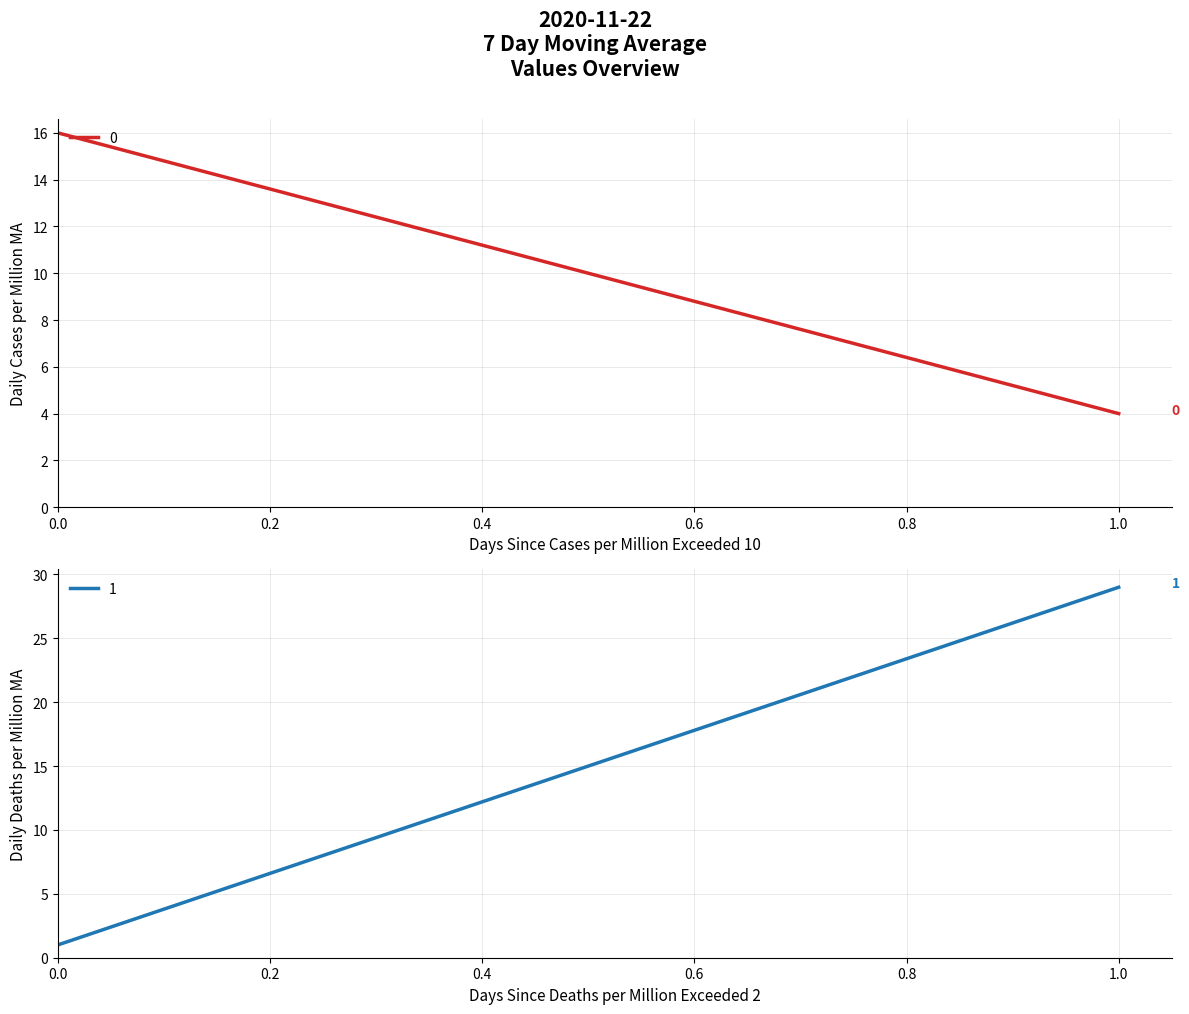

What is the value of the 0 point at the 1st from the left?

16